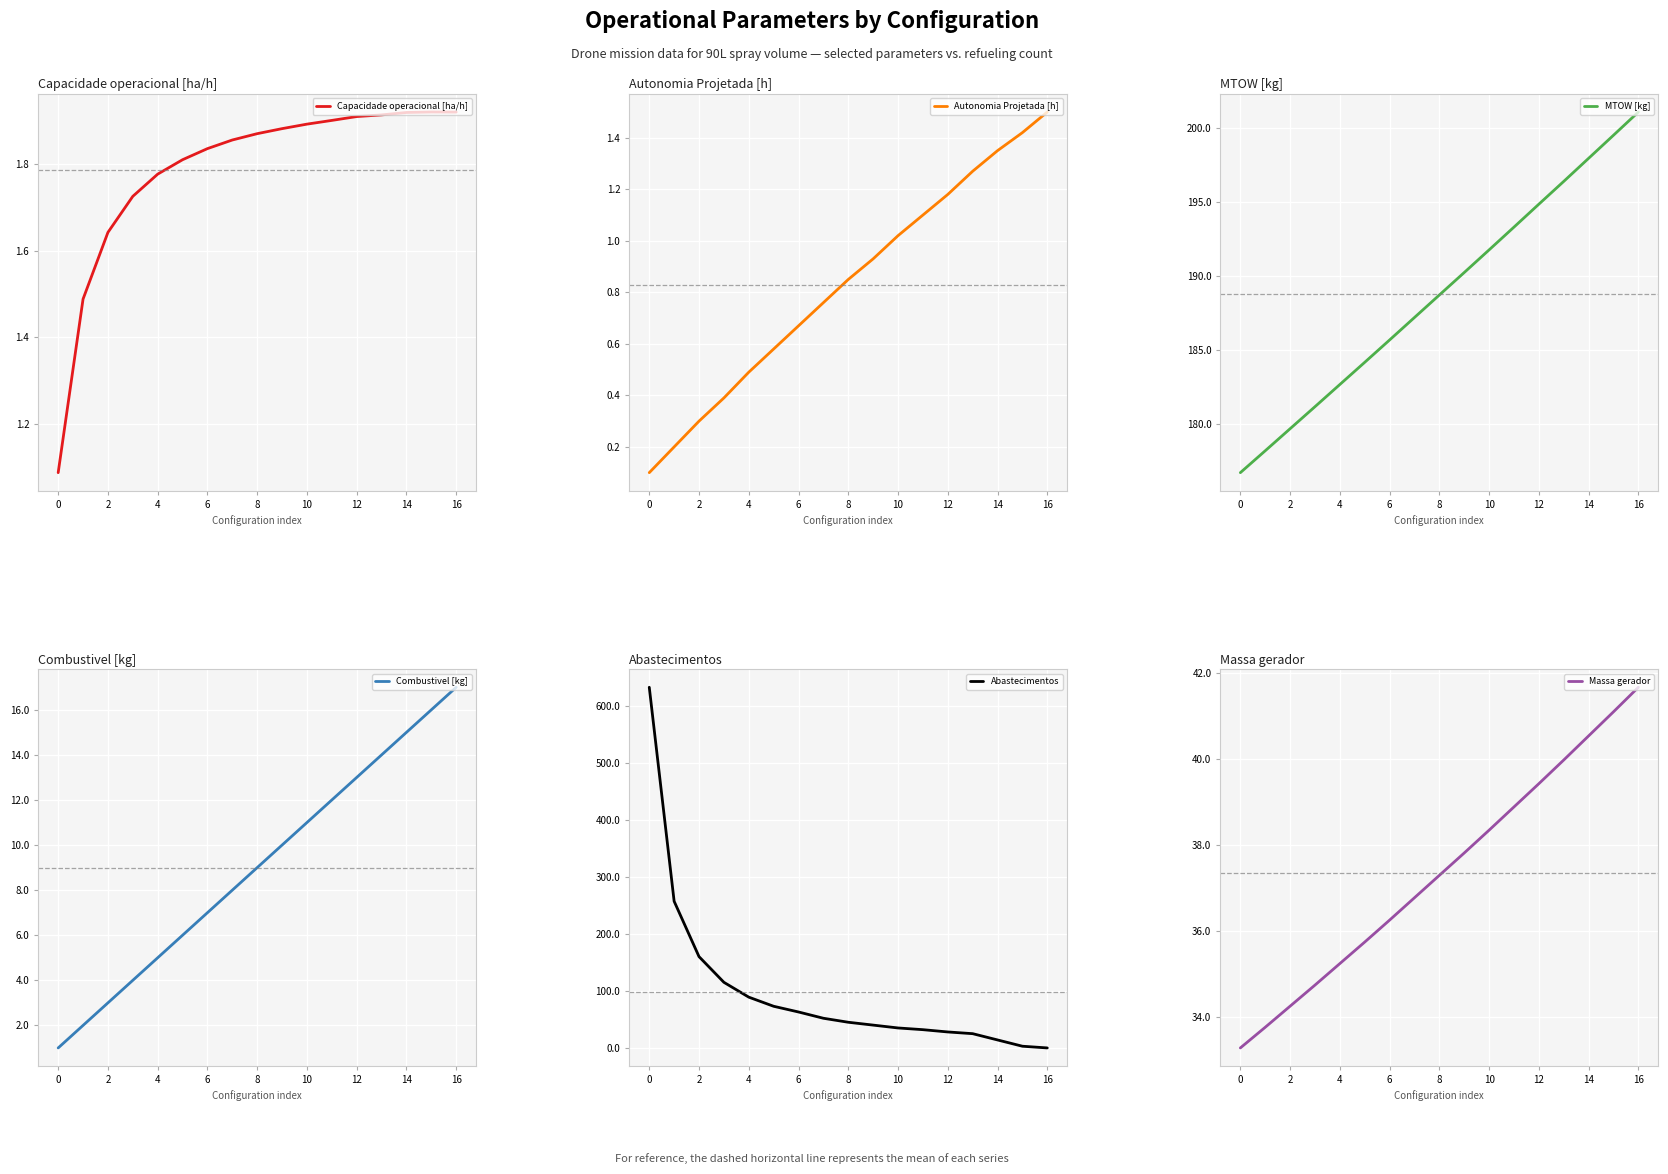

What is the difference between the maximum and minimum values in the Autonomia Projetada [h] series?

1.4